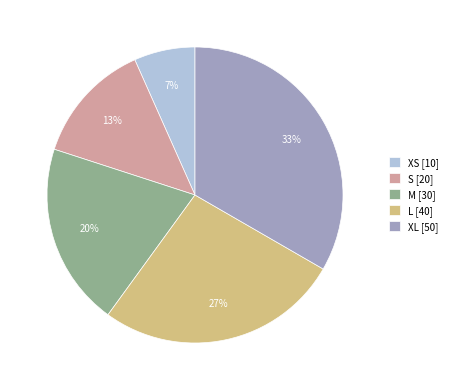

To the nearest percent, what is the average slice percentage?

20%